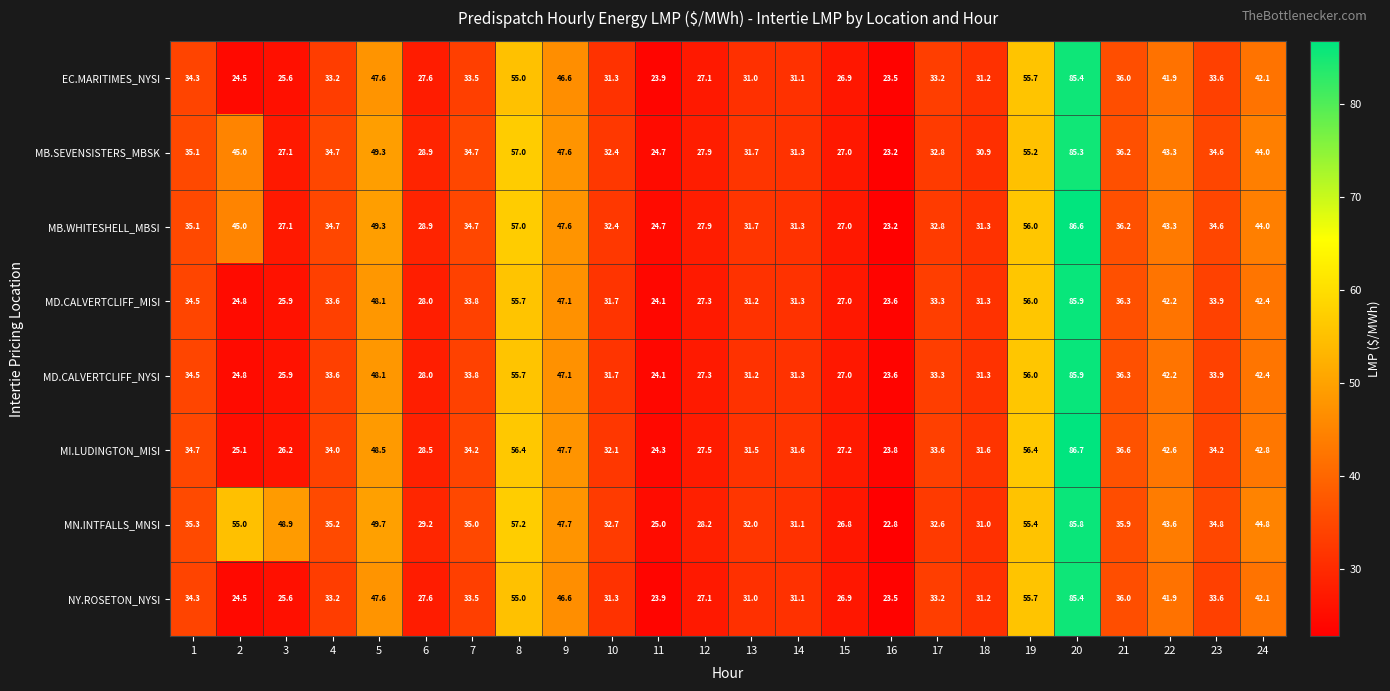

What is the minimum value shown in the chart?

22.8